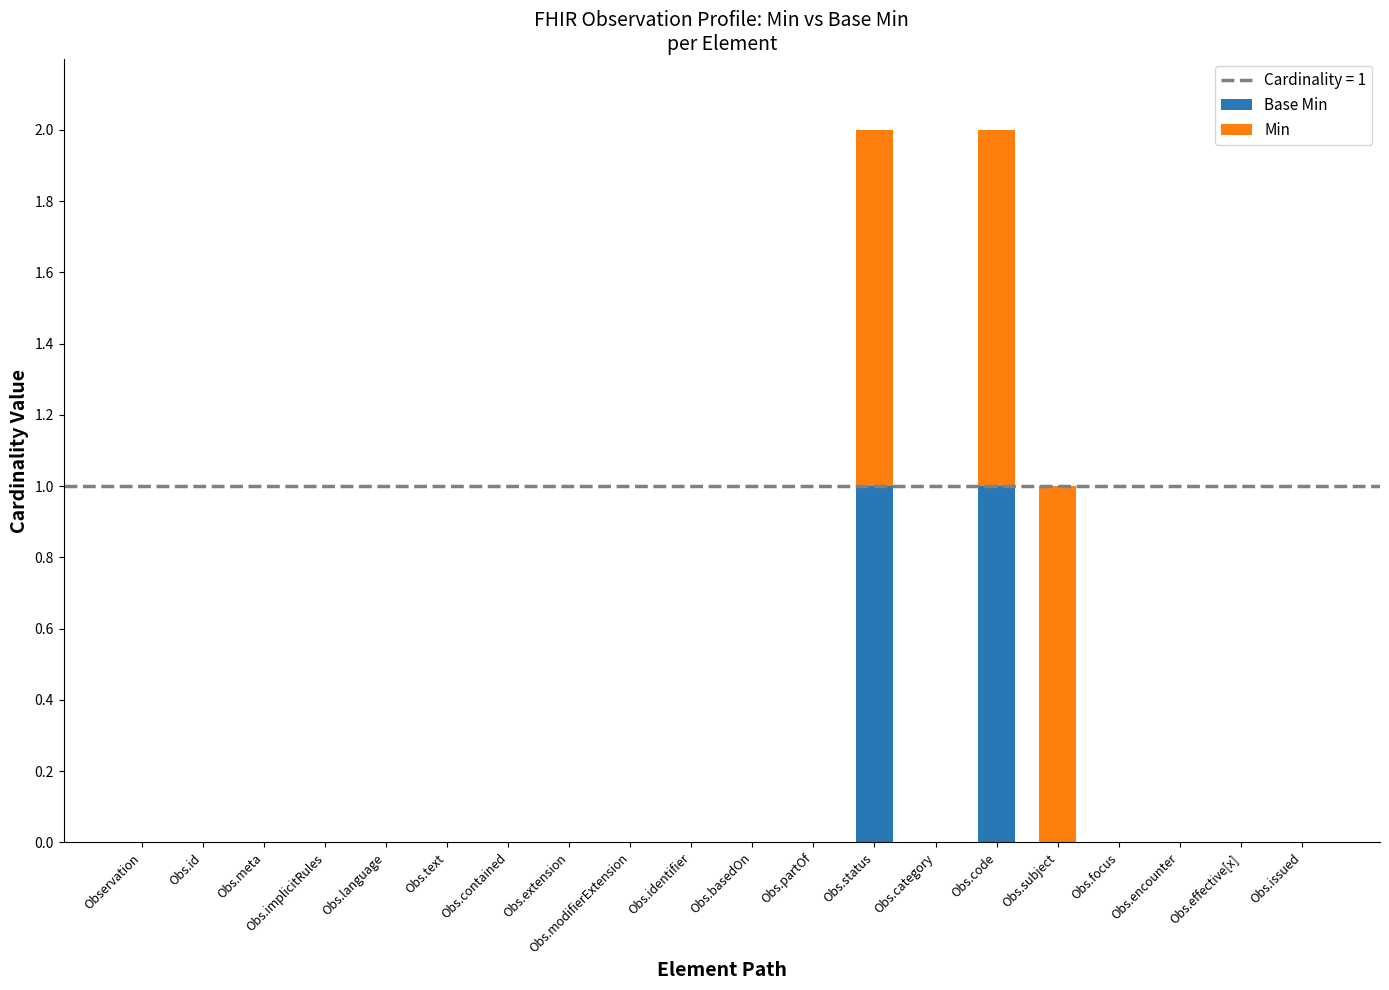

Does the chart contain stacked bars?

Yes